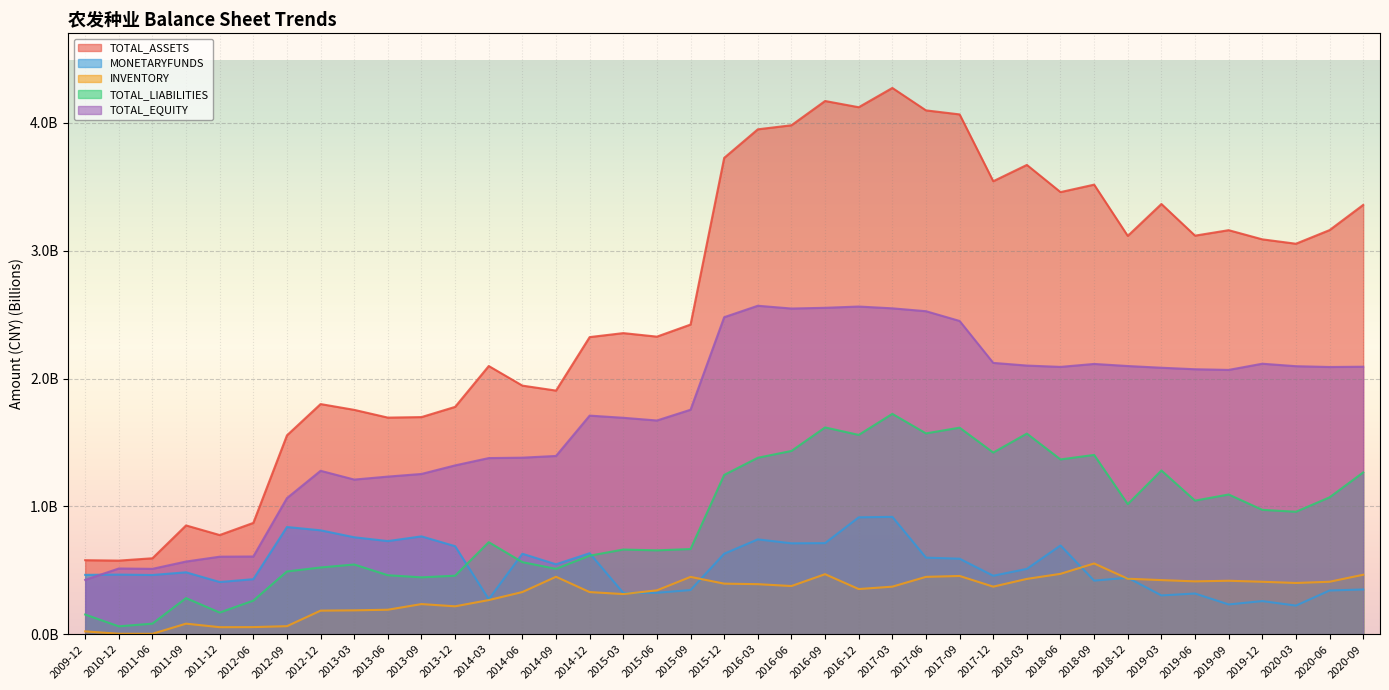

Is the value of TOTAL_LIABILITIES at 2014-12 greater than the value of INVENTORY at 2011-09?

Yes